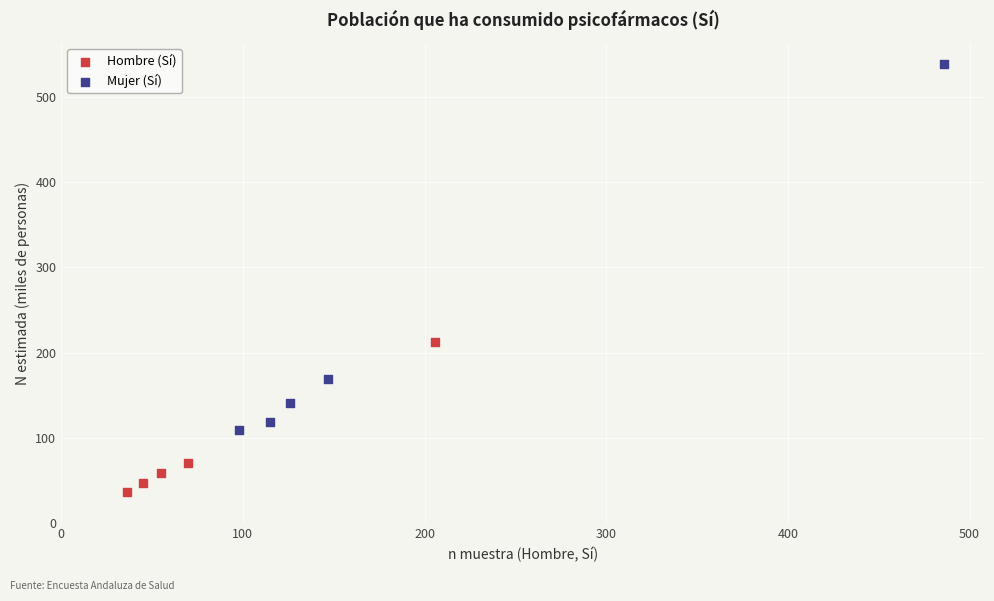

Which series reaches the maximum Y coordinate?

Mujer (Sí)